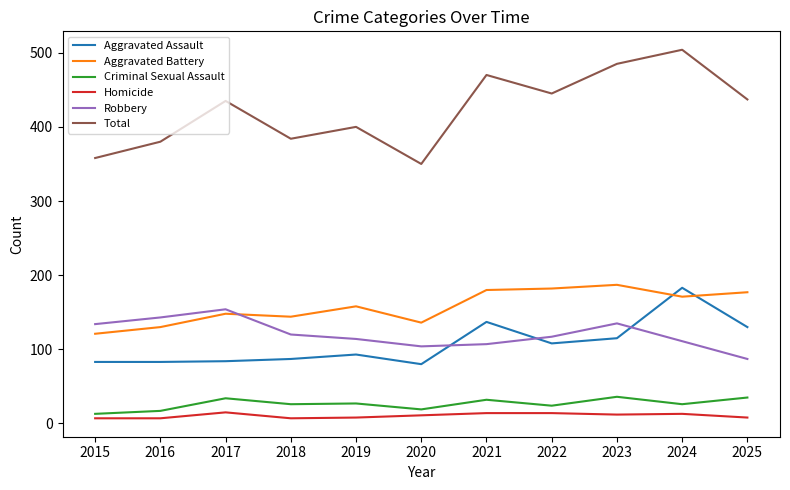

What is the difference between the Homicide values at 2016 and 2022?

7